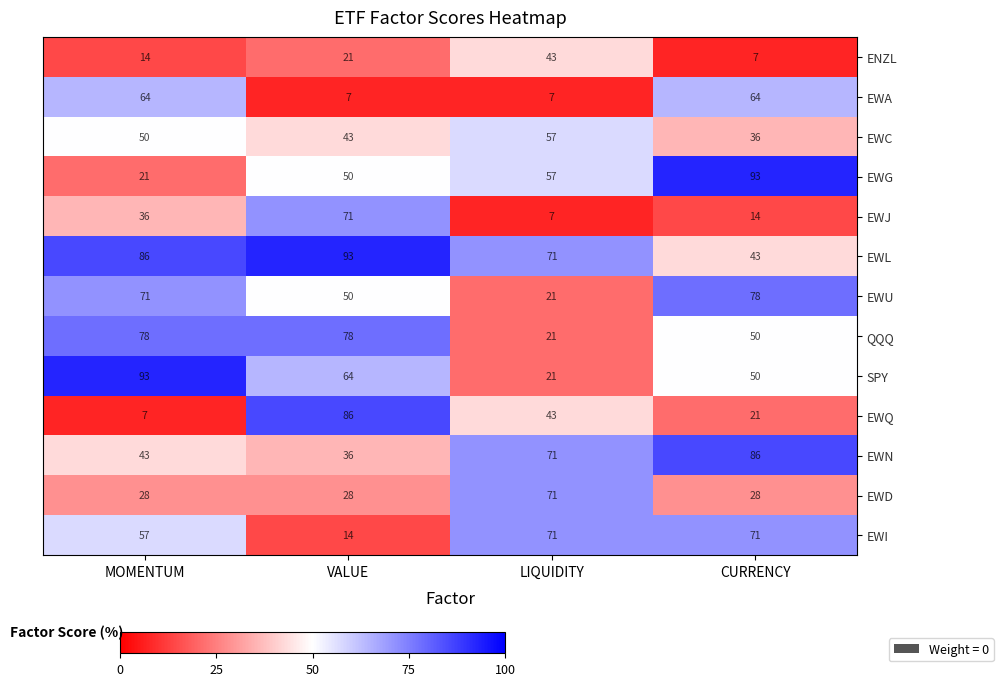

True or false: EWD has a value of 18 at CURRENCY.

False